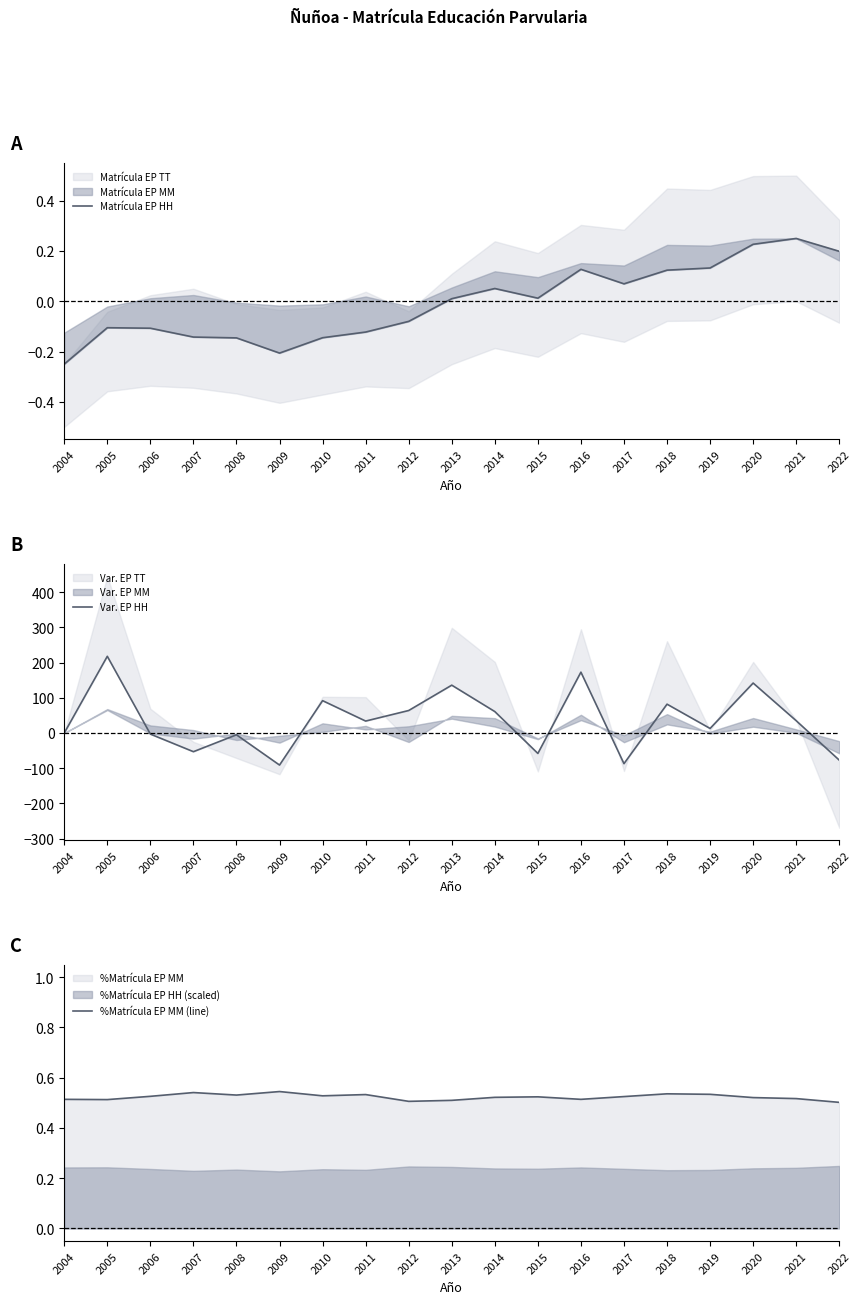

List the labels in order of Matrícula EP HH value, smallest first.

2004, 2009, 2008, 2010, 2007, 2011, 2006, 2005, 2012, 2013, 2015, 2014, 2017, 2018, 2016, 2019, 2022, 2020, 2021